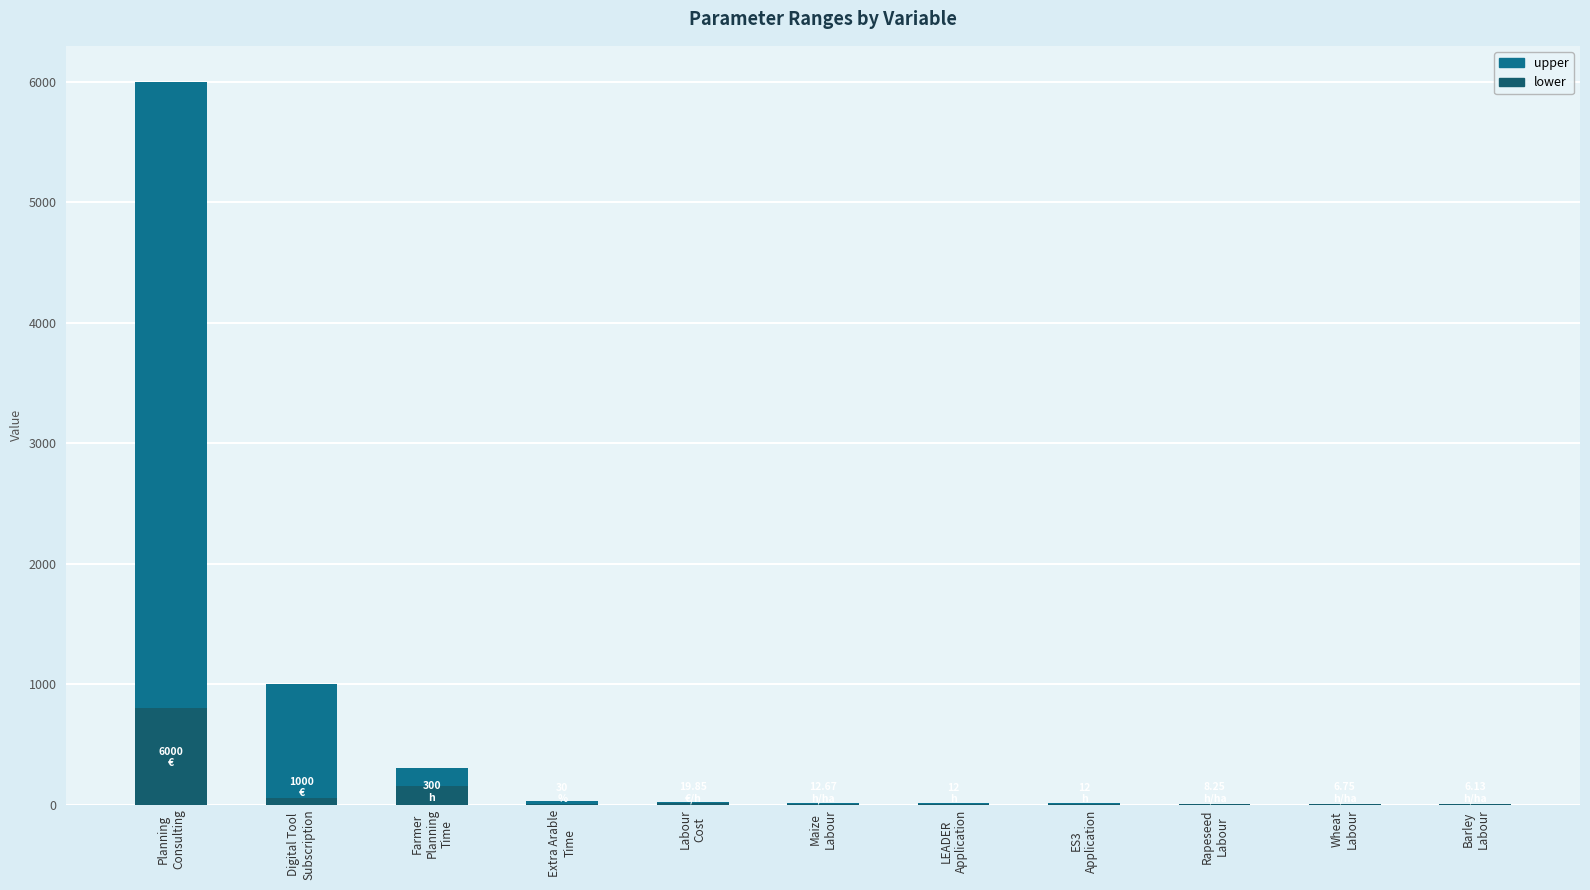

Reading left to right, what are all the values shown in this chart?

upper: Planning
Consulting=6000.0	Digital Tool
Subscription=1000.0	Farmer
Planning
Time=300.0	Extra Arable
Time=30.0	Labour
Cost=19.9	Maize
Labour=12.7	LEADER
Application=12.0	ES3
Application=12.0	Rapeseed
Labour=8.2	Wheat
Labour=6.8	Barley
Labour=6.1
lower: Planning
Consulting=800.0	Digital Tool
Subscription=50.0	Farmer
Planning
Time=150.0	Extra Arable
Time=5.0	Labour
Cost=12.4	Maize
Labour=7.4	LEADER
Application=5.0	ES3
Application=5.0	Rapeseed
Labour=4.8	Wheat
Labour=3.5	Barley
Labour=3.1